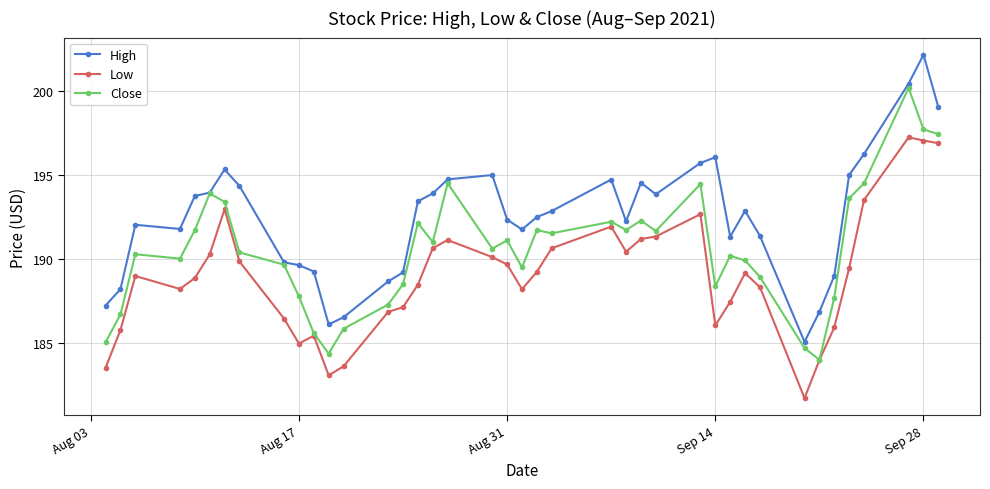

What is the value of the Close point at the 24th from the left?

192.2